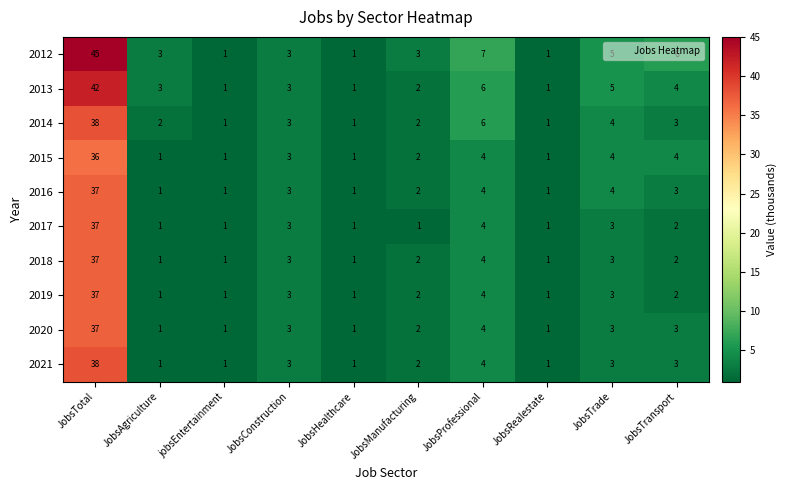

What is the minimum value shown in the chart?

1